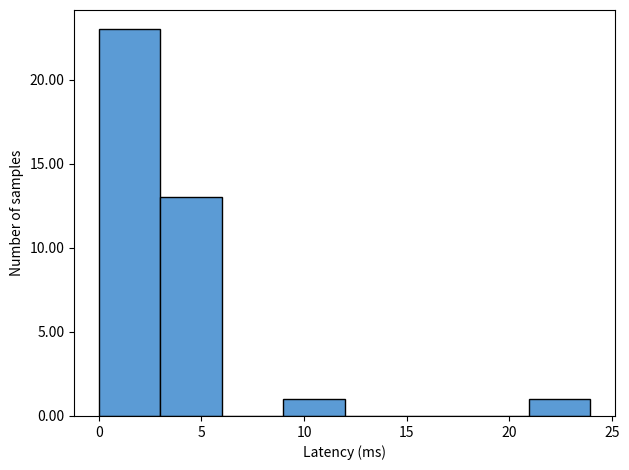

Over which range of the x-axis is the bar tallest?

0 to 3